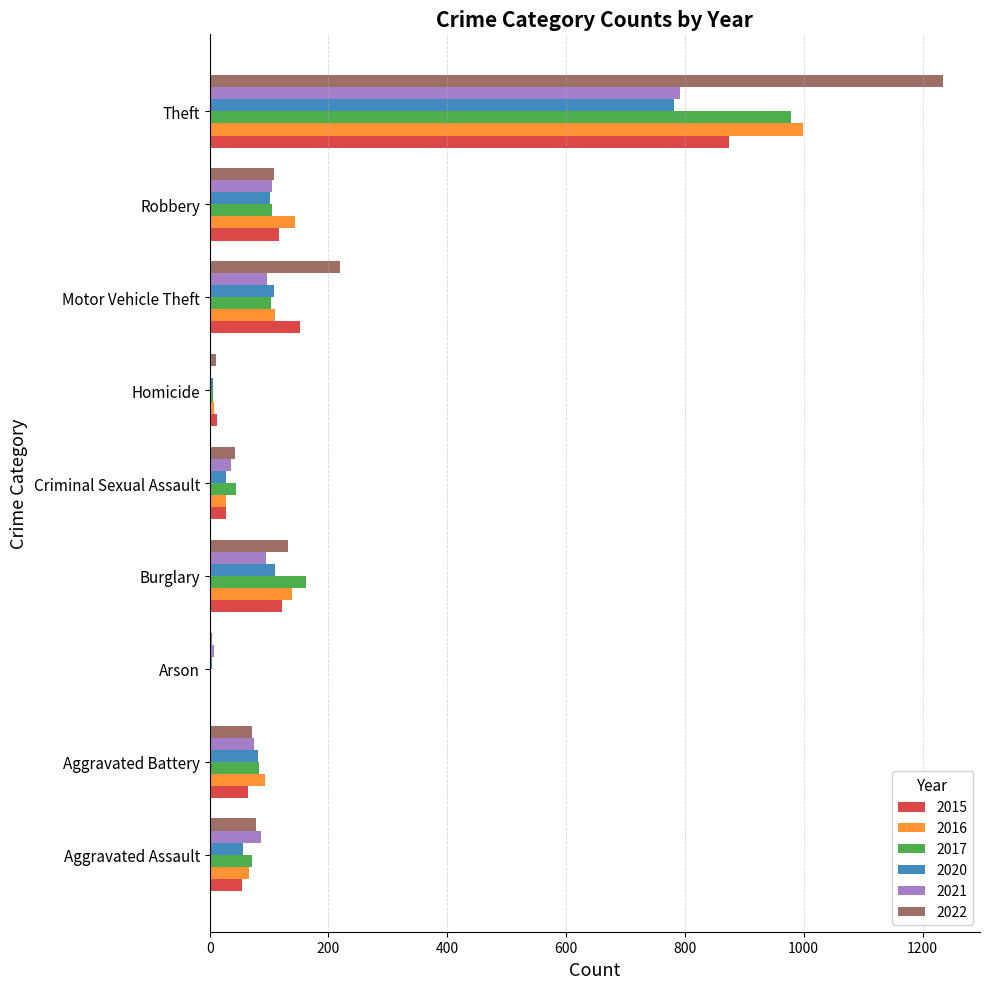

What is the sum of the 2020 values at Criminal Sexual Assault and Burglary?

137